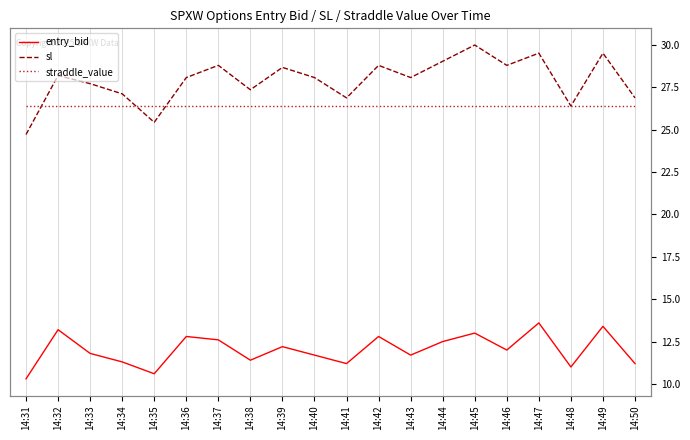

At which label does straddle_value reach its minimum?

14:31